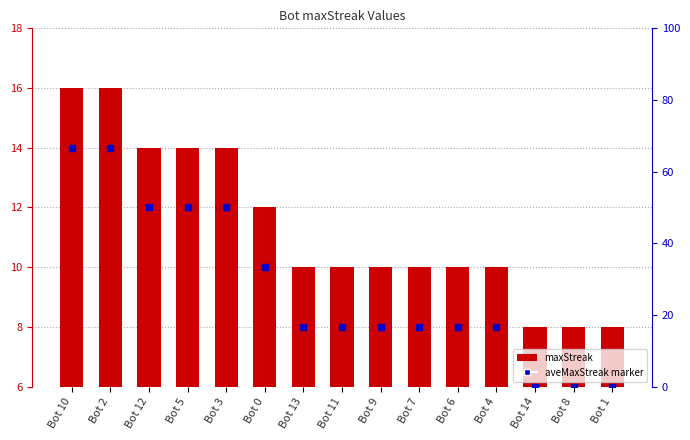

What is the label of the 4th bar from the right?

Bot 4